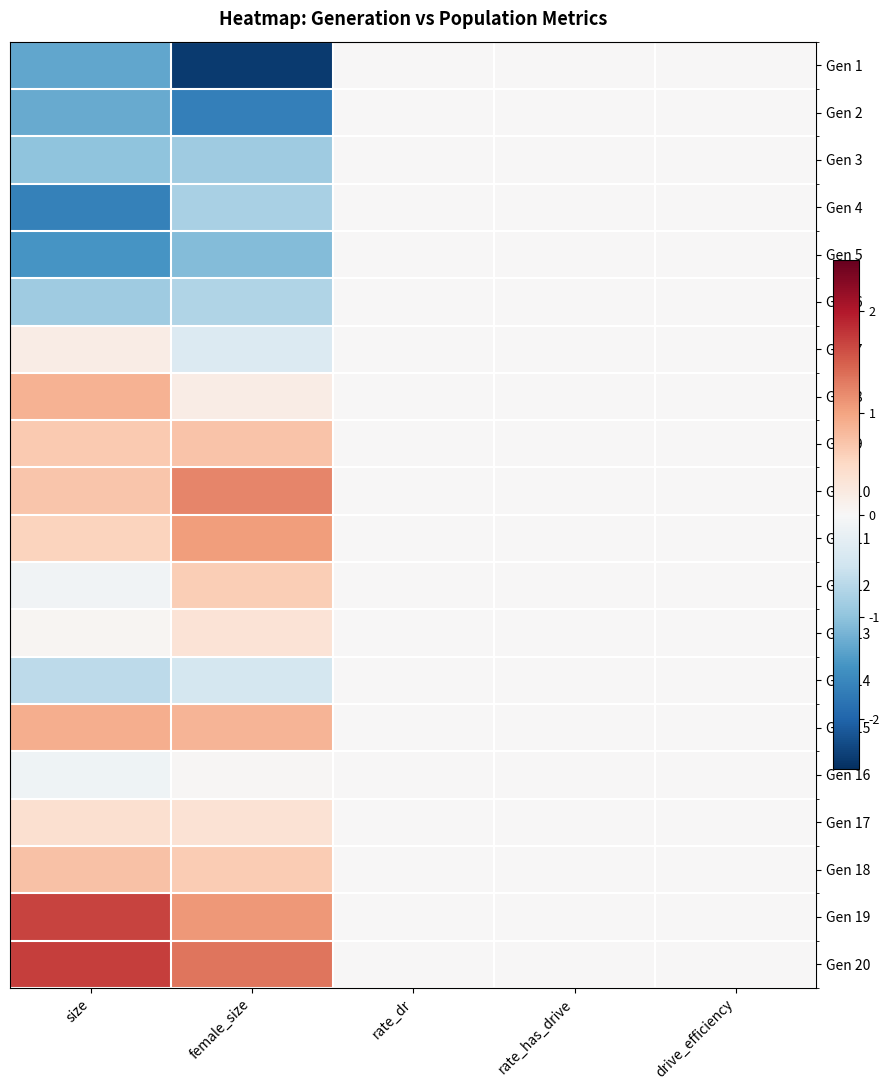

How many categories are shown in the chart?

5